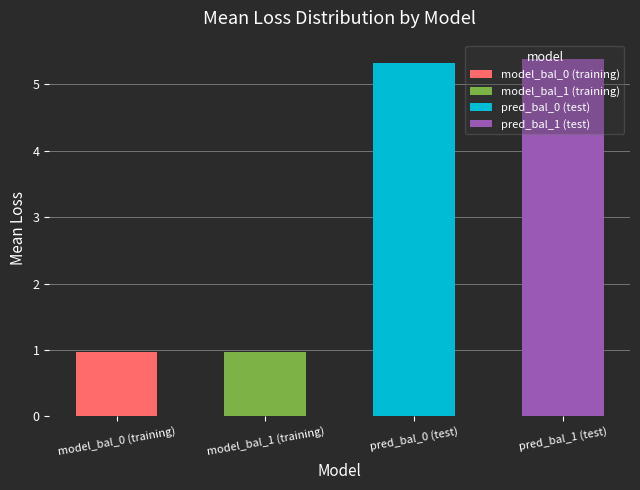

Where does the data first go above 5?

pred_bal_0 (test)